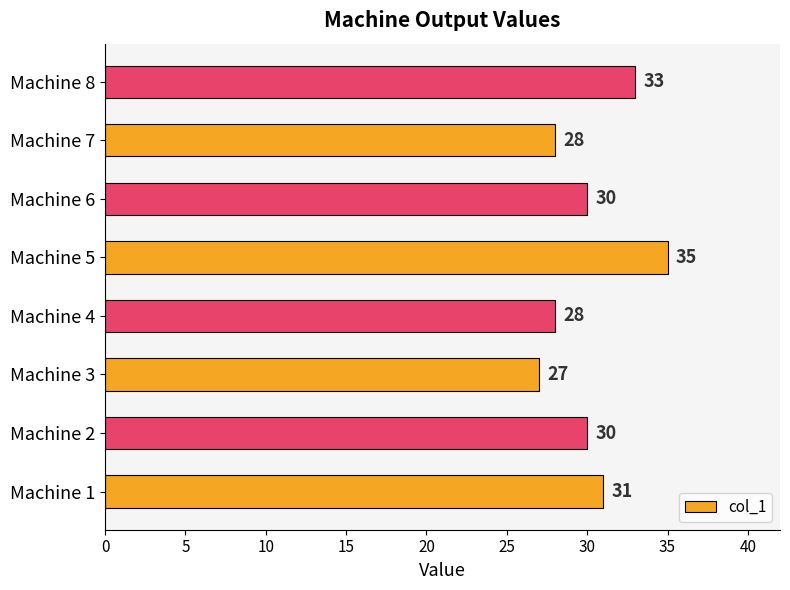

Count the values in the range 28 to 33.

6